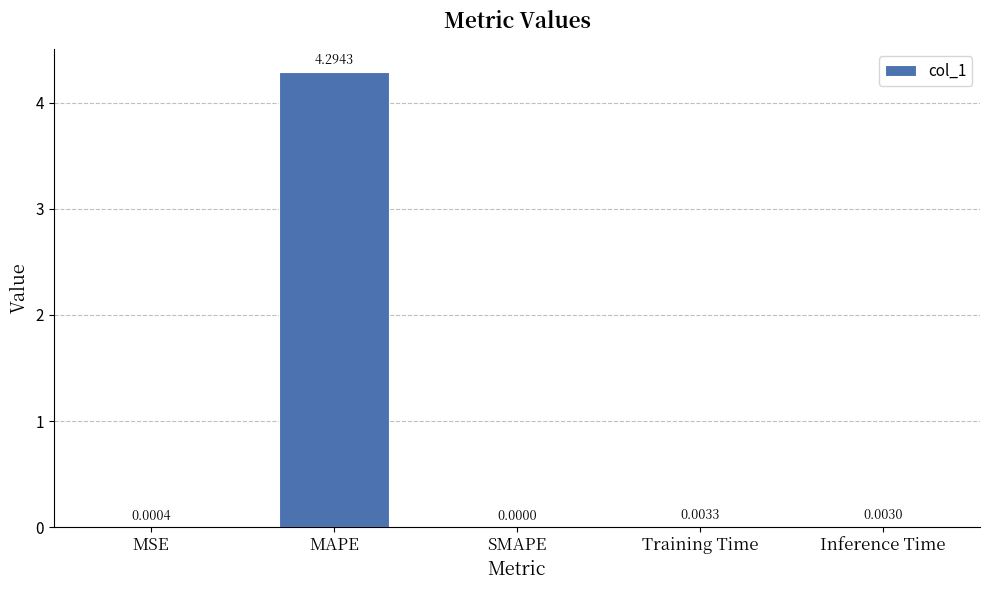

What is the sum of all values?

4.3